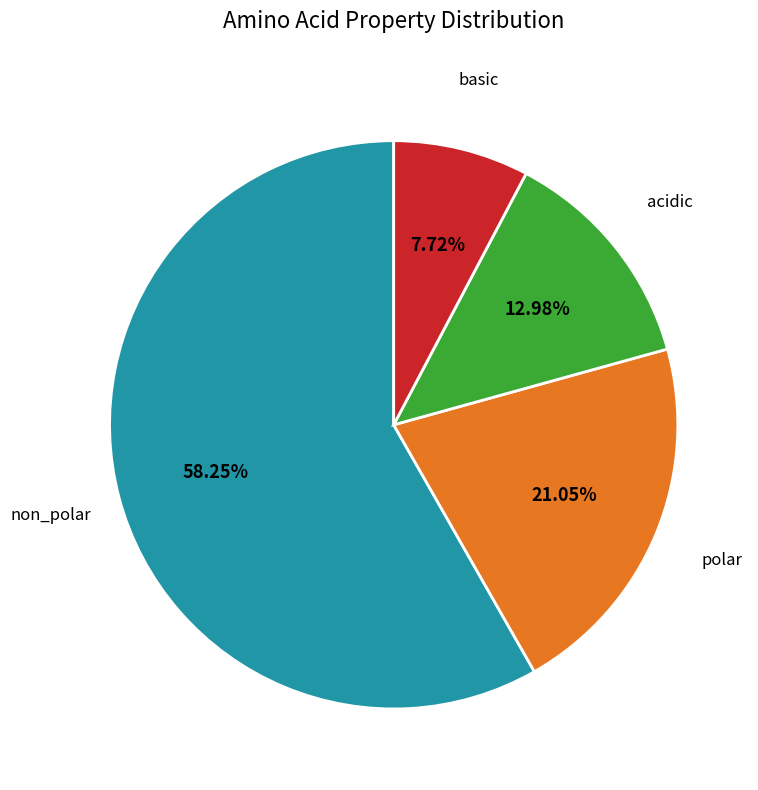

Is there a majority slice in this chart?

Yes